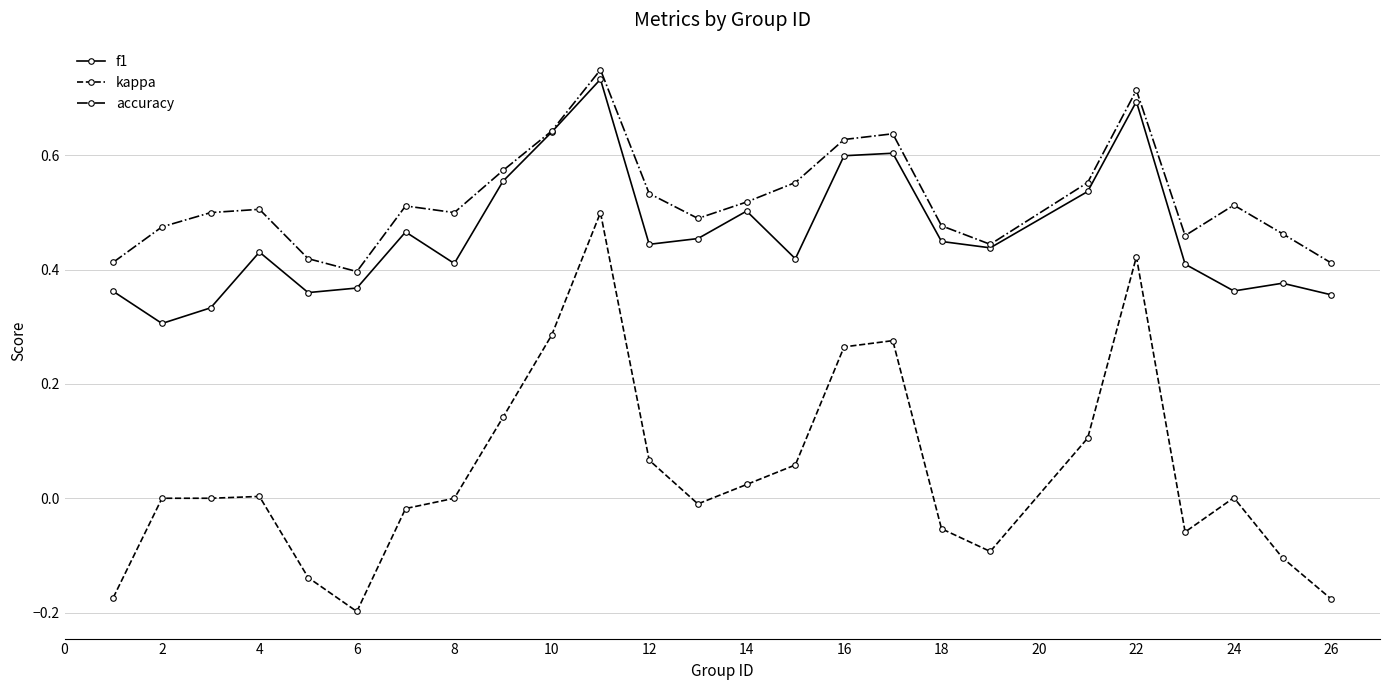

How many distinct data groups are displayed?

3